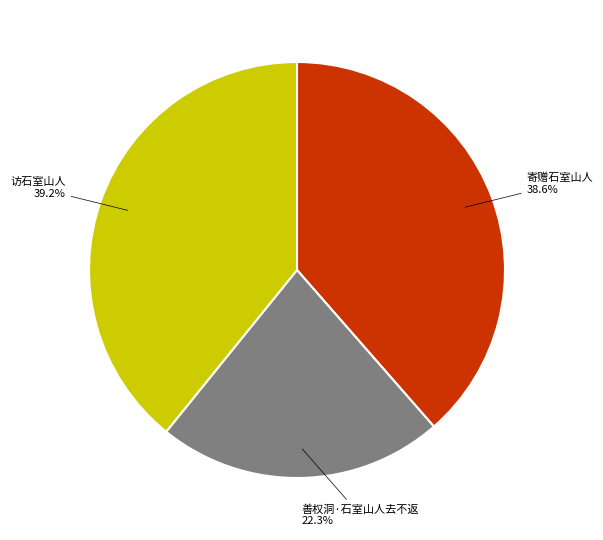

Which category has the smallest portion of the pie?

善权洞·石室山人去不返